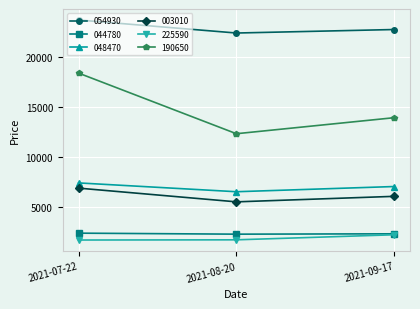

What position from the left is 2021-08-20?

2